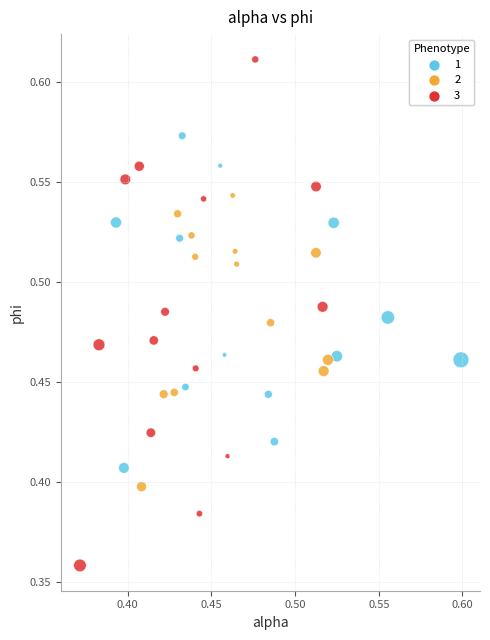

Which series contains the highest Y value?

3